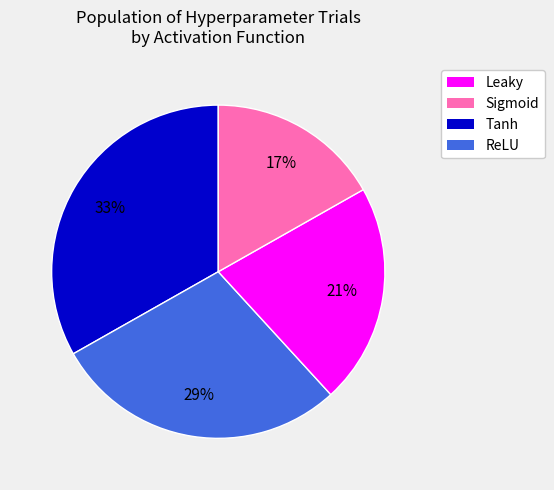

Do Tanh and Leaky together represent more than half of the pie?

Yes